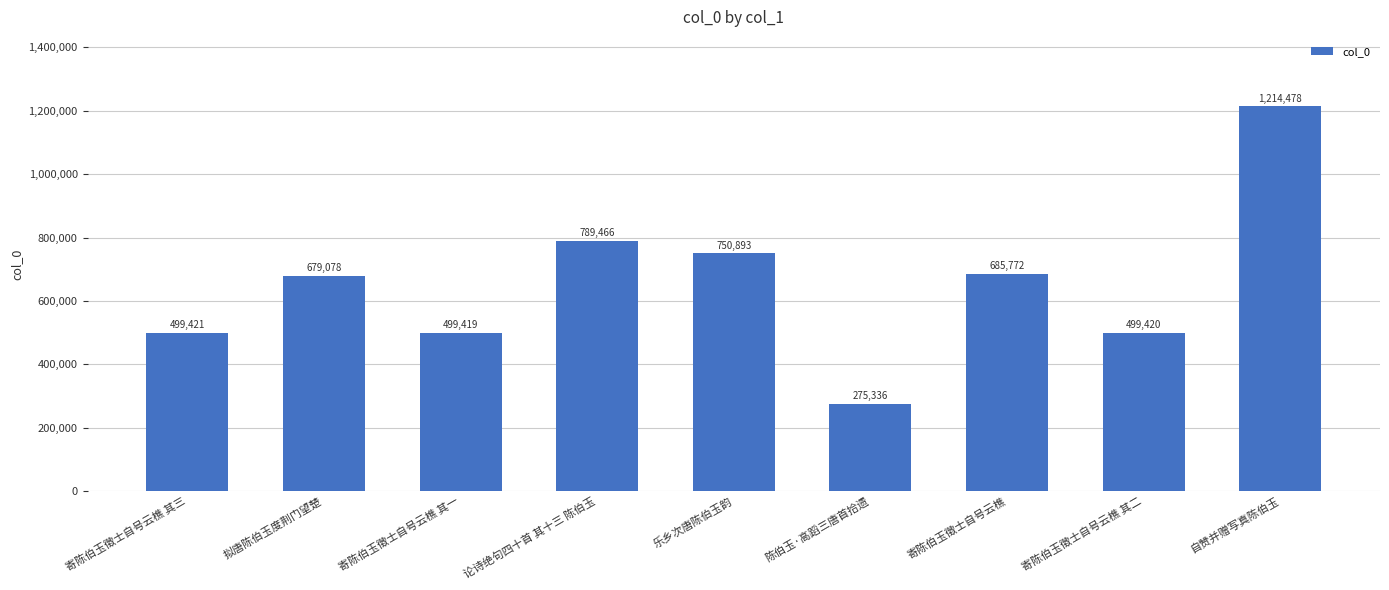

Which category has the highest value across all series?

自赞并赠写真陈伯玉